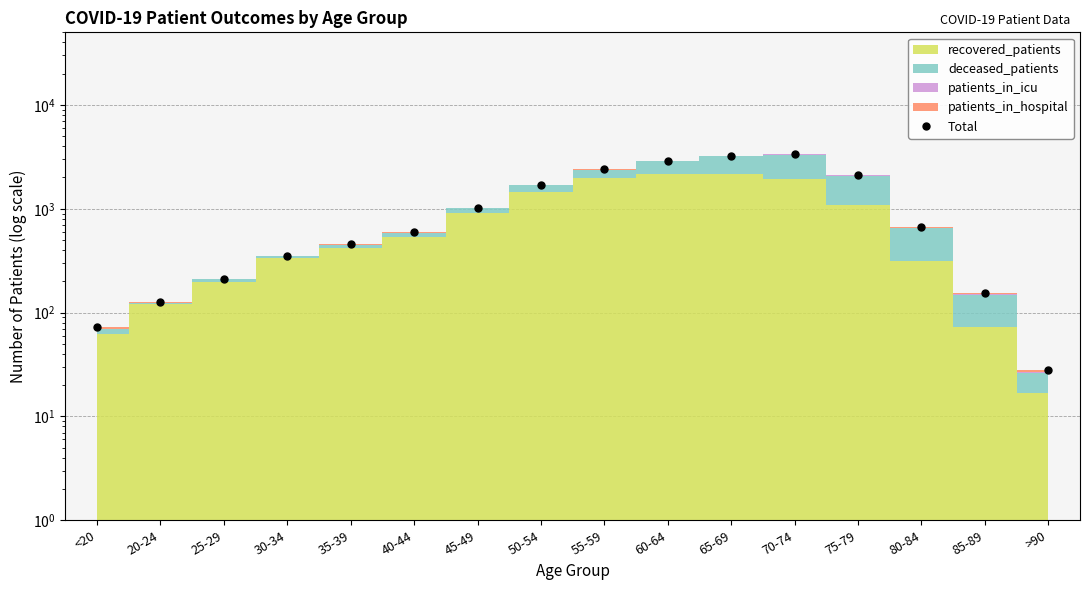

At which label does the data first exceed 670?

45-49